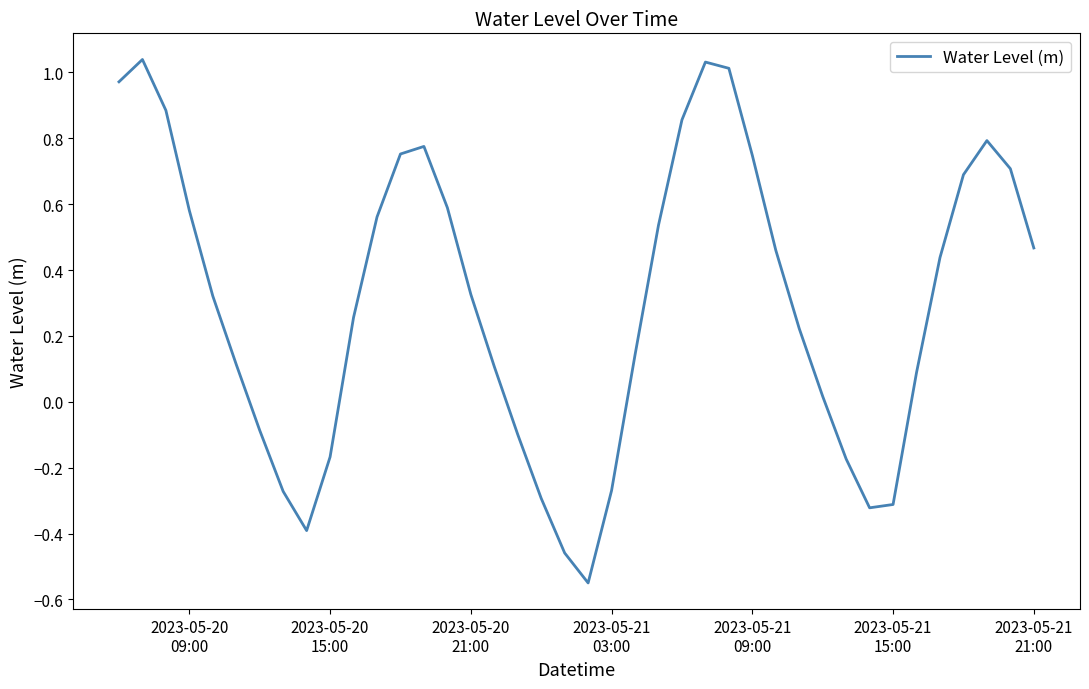

What is the smallest value displayed?

-0.6